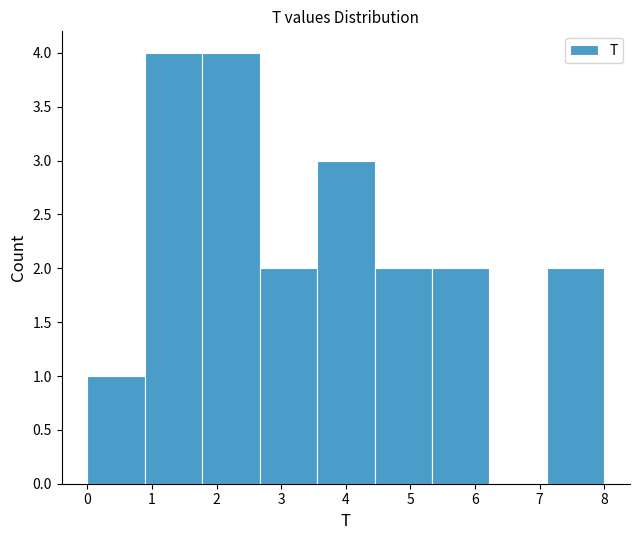

Reading left to right, list every bar in this chart as the range it spans on the x-axis followed by its height. Neither the bar edges nor the heights are printed on the chart, so give them approximately, as read against the axes.

0.0 to 0.9: 1
0.9 to 1.8: 4
1.8 to 2.7: 4
2.7 to 3.6: 2
3.6 to 4.4: 3
4.4 to 5.3: 2
5.3 to 6.2: 2
6.2 to 7.1: 0
7.1 to 8.0: 2